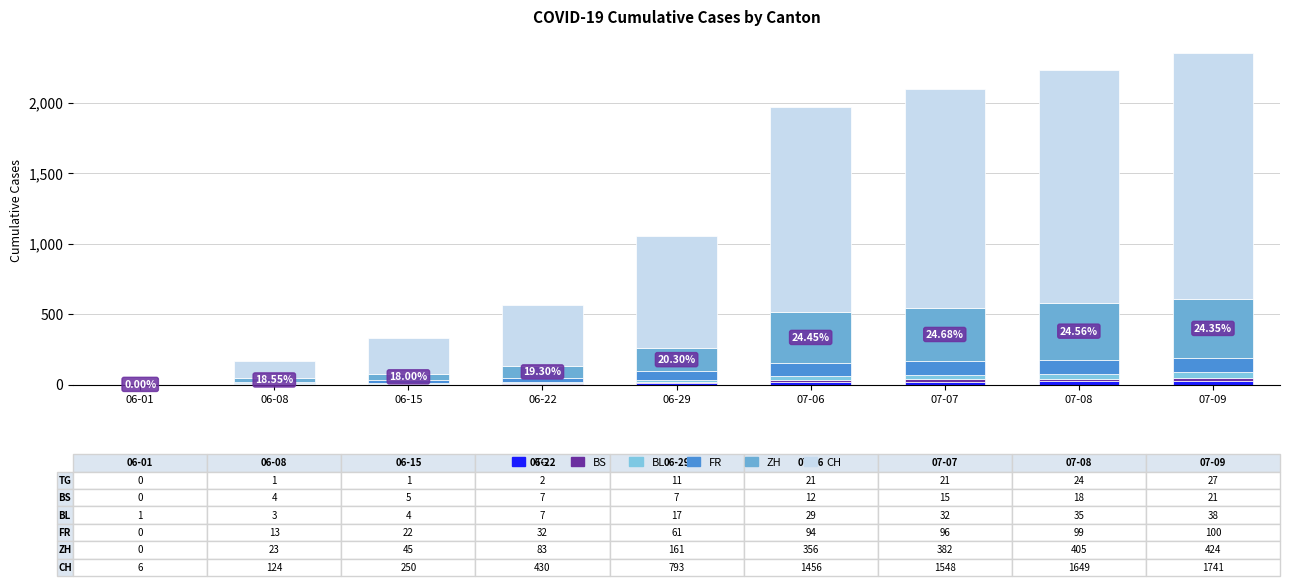

The value of CH at 07-06 is 1456. True or false?

True